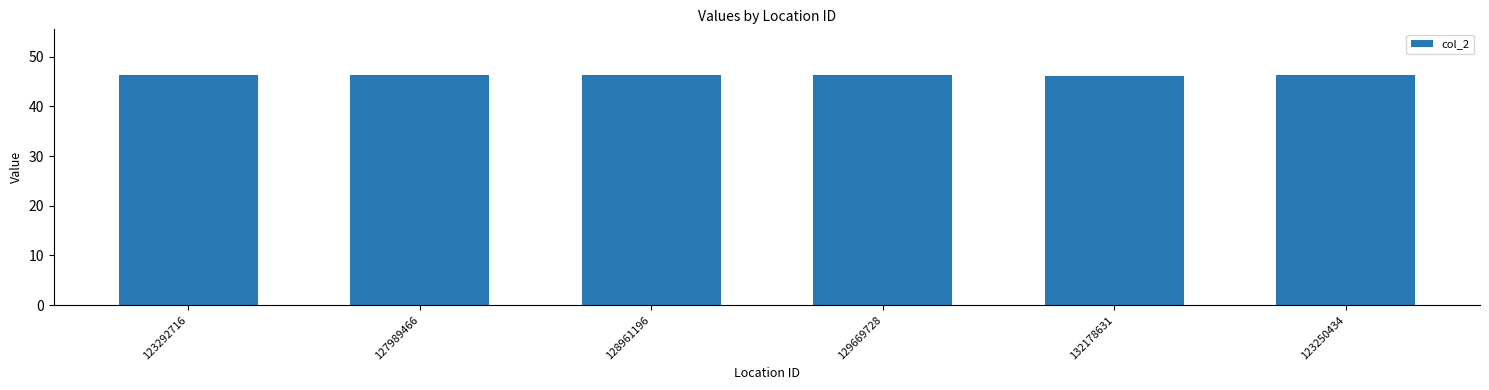

What is the smallest value displayed?

46.2